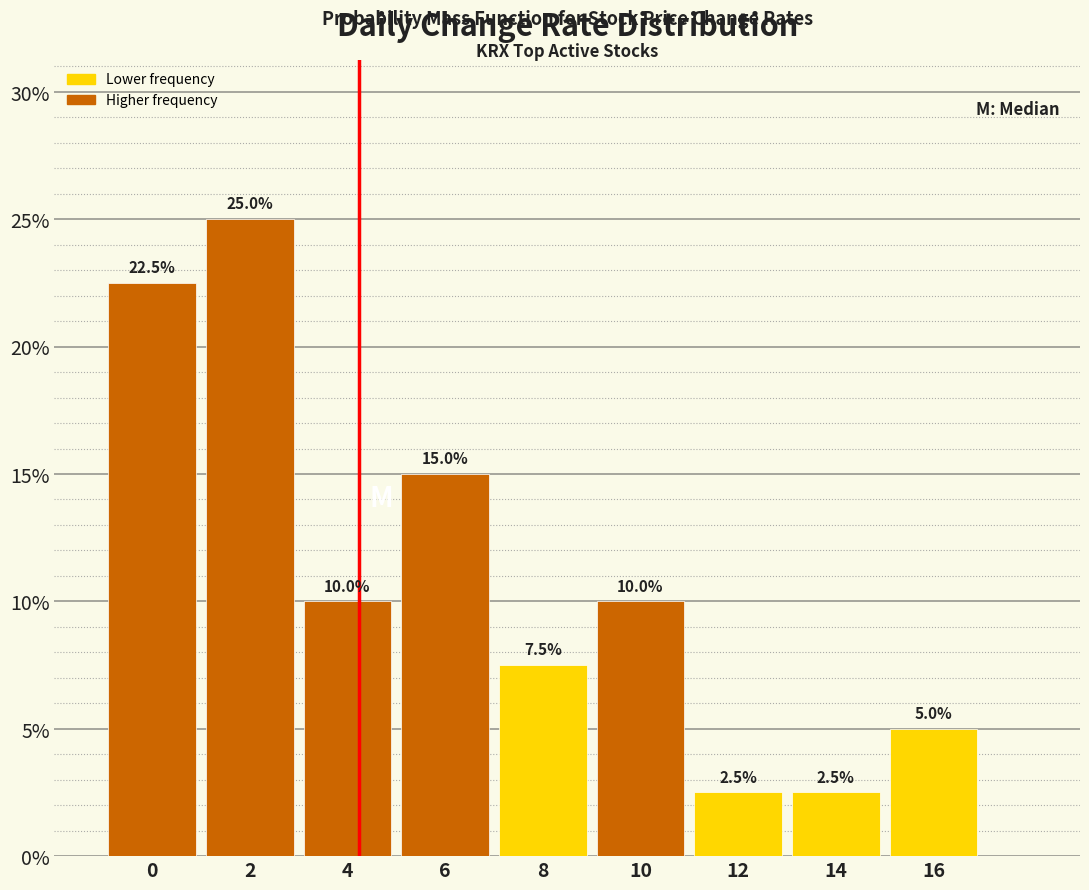

Reading left to right, transcribe all the data shown in this chart.

22.5	25.0	10.0	15.0	7.5	10.0	2.5	2.5	5.0